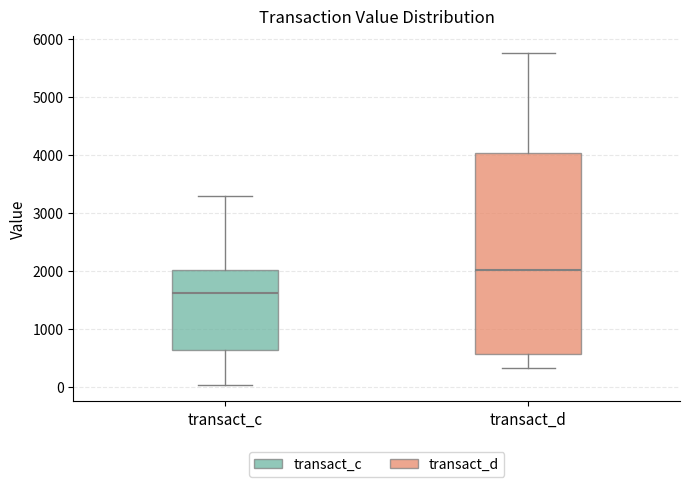

Where does the lower whisker of the box for transact_d end on the y-axis? The values are not printed on the chart, so give them approximately, as read against the axis.

300